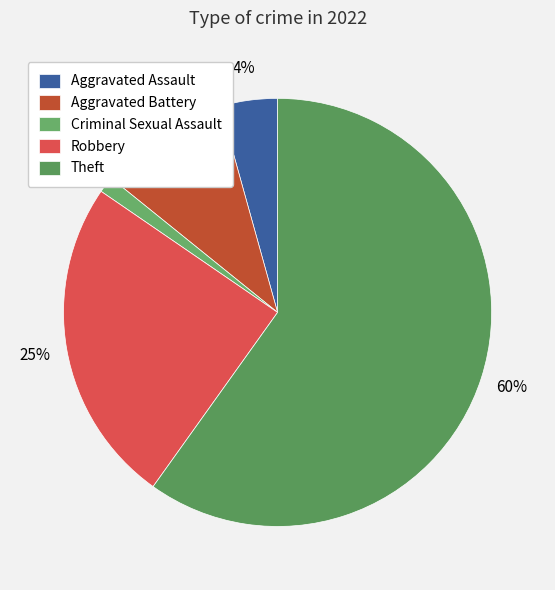

The Robbery slice represents 16% of the pie. True or false?

False